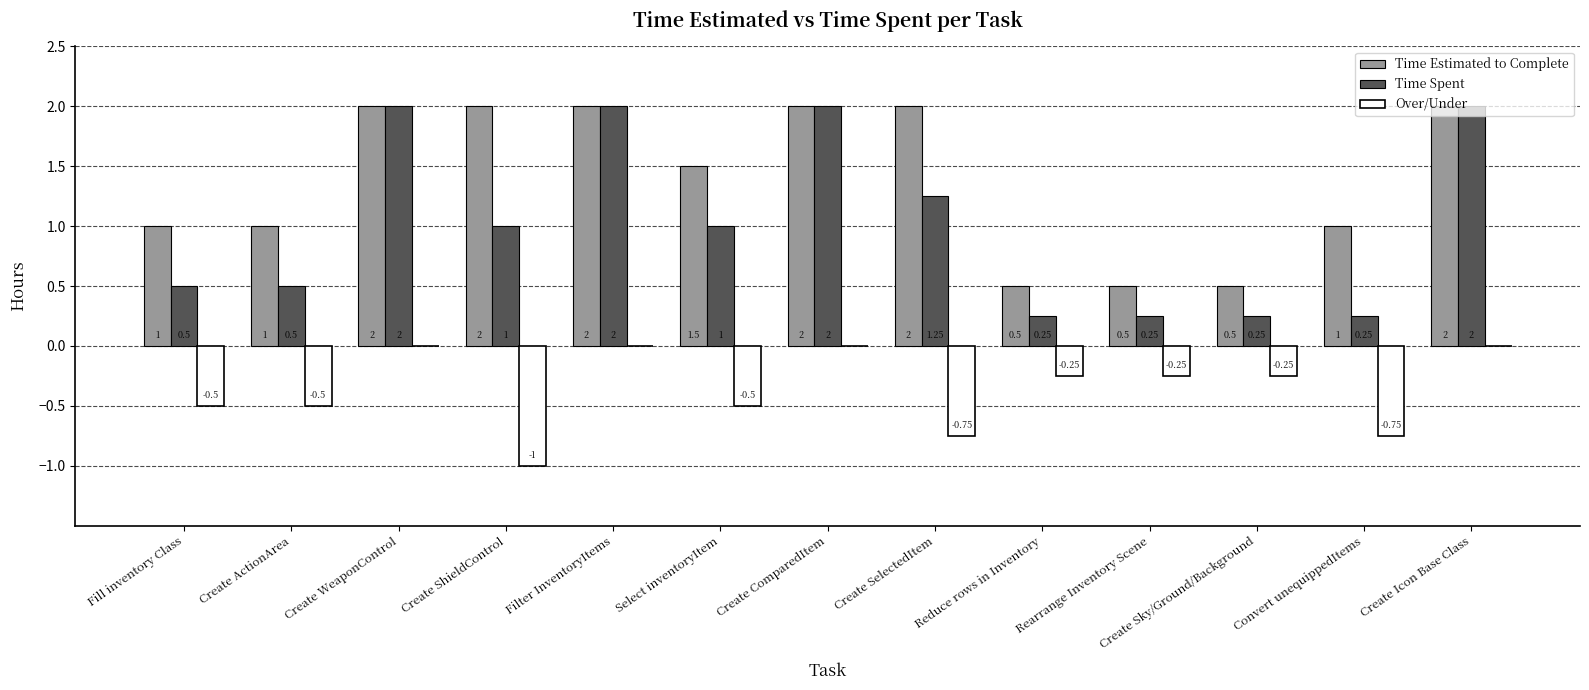

Which series has the largest total across all categories?

Time Estimated to Complete